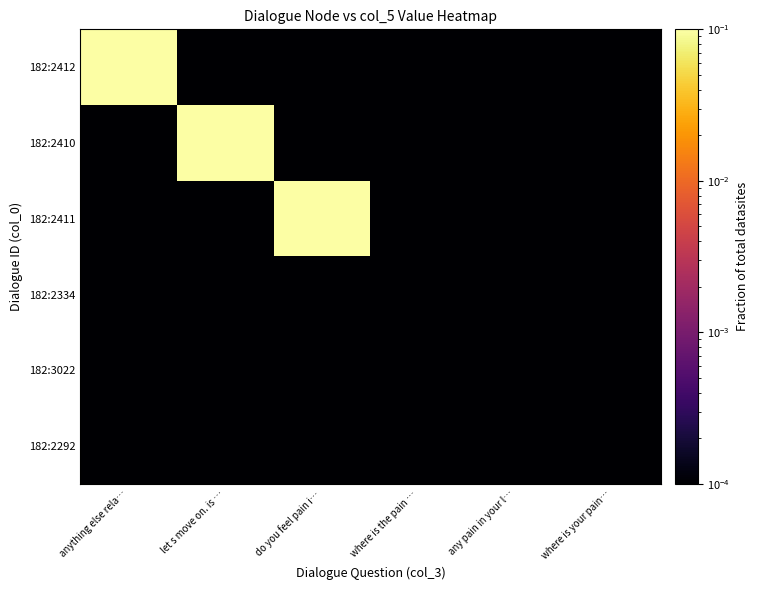

Between anything else rela… and do you feel pain i…, which is larger?

anything else rela…